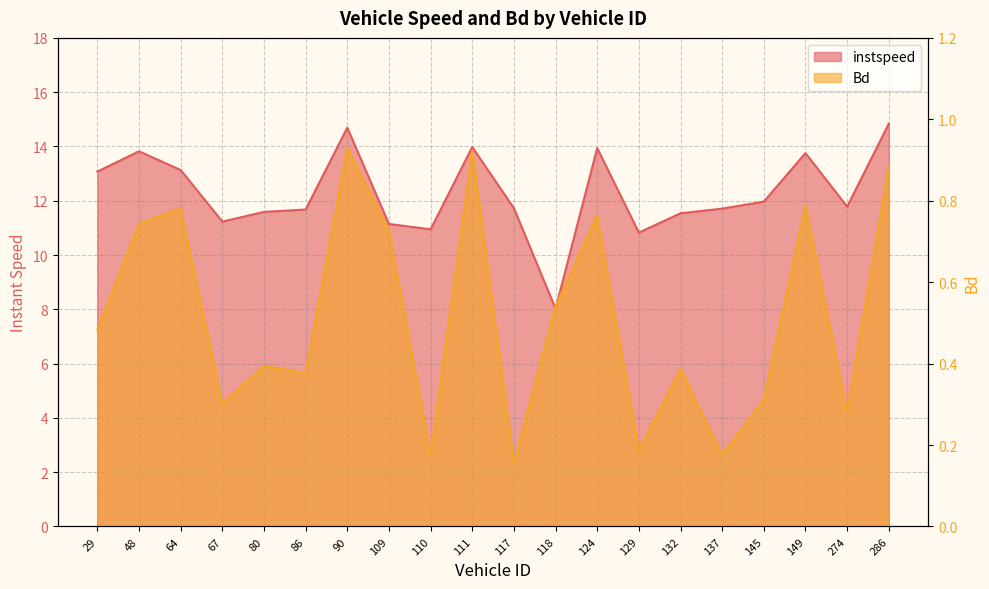

What is the smallest value displayed?

0.2